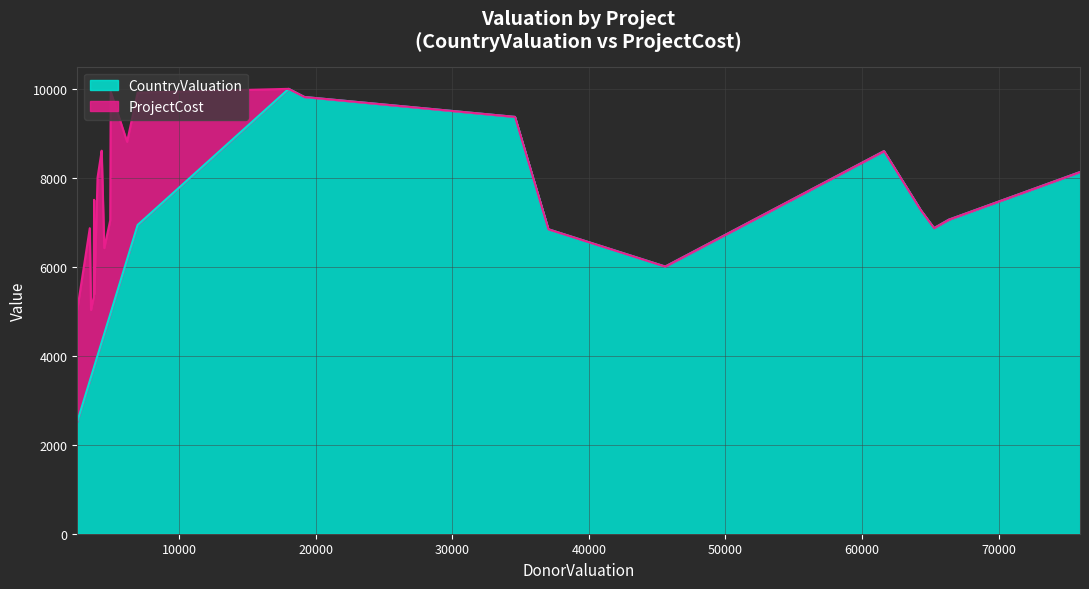

What is the average value of the ProjectCost series?

7500